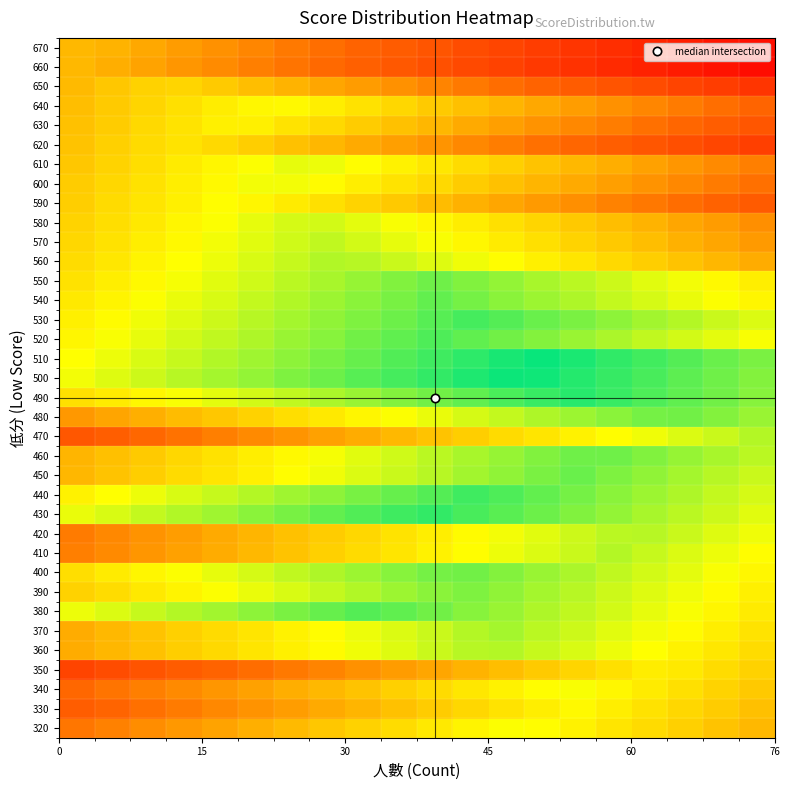

At which category is the sum across all series the highest?

11